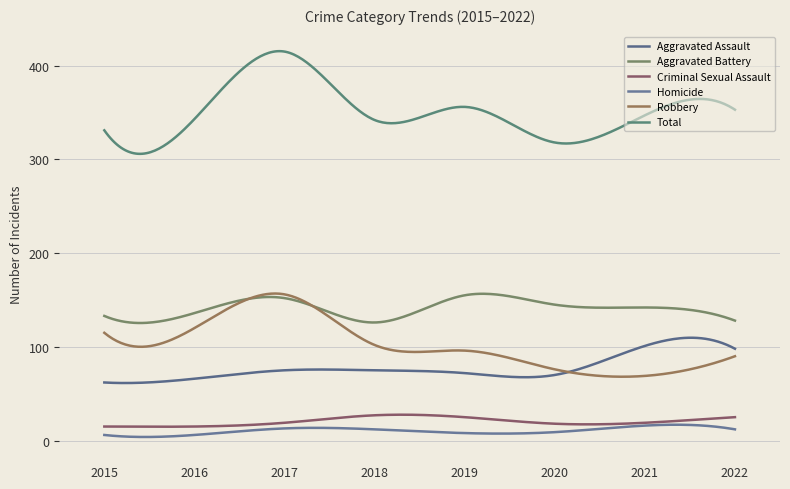

At which label does Aggravated Assault reach its peak?

2021